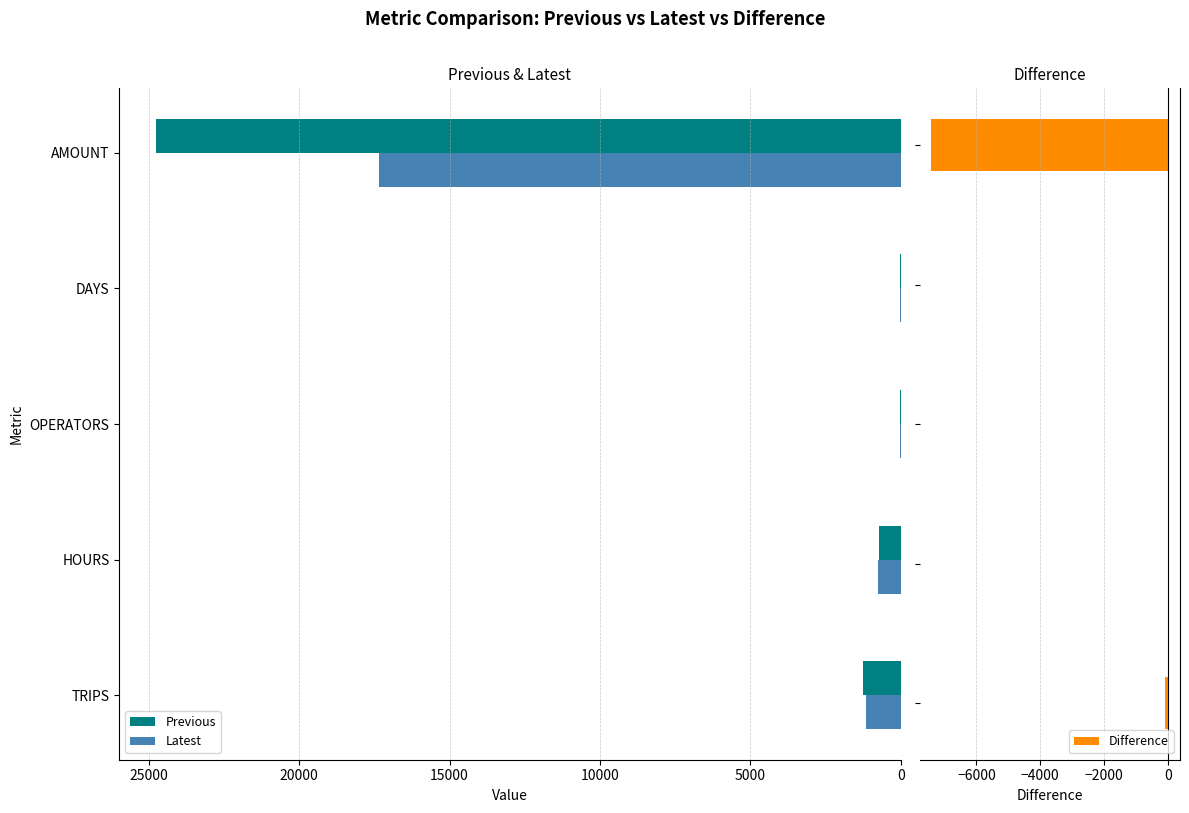

Is the value of Latest at OPERATORS greater than the value of Previous at TRIPS?

No